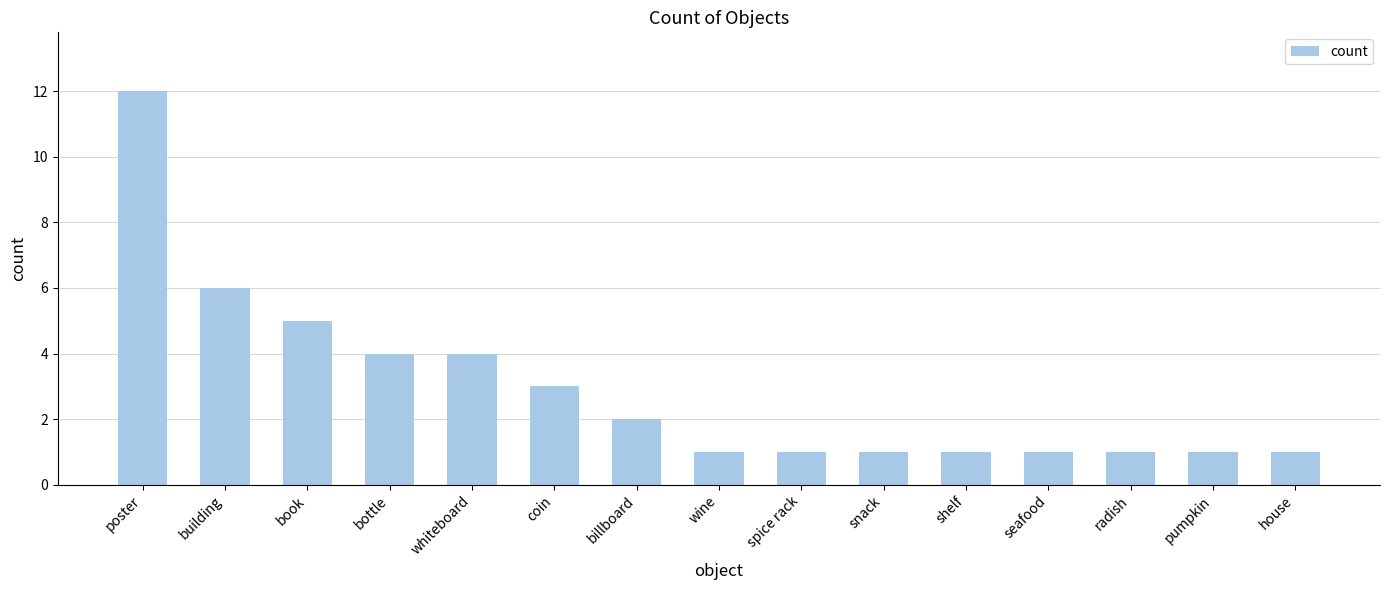

Are the bars horizontal?

No